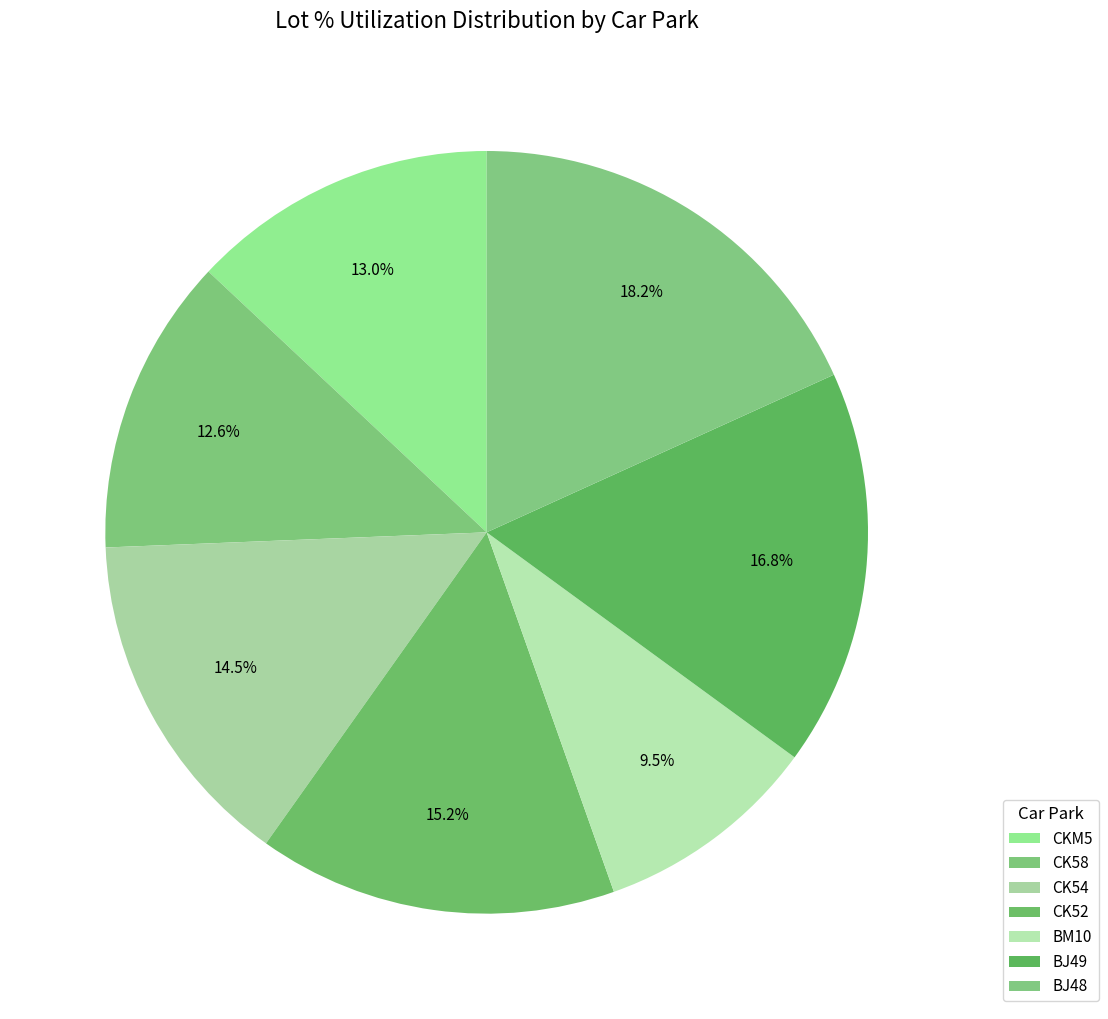

To the nearest percent, what percentage of the pie is BJ49?

17%